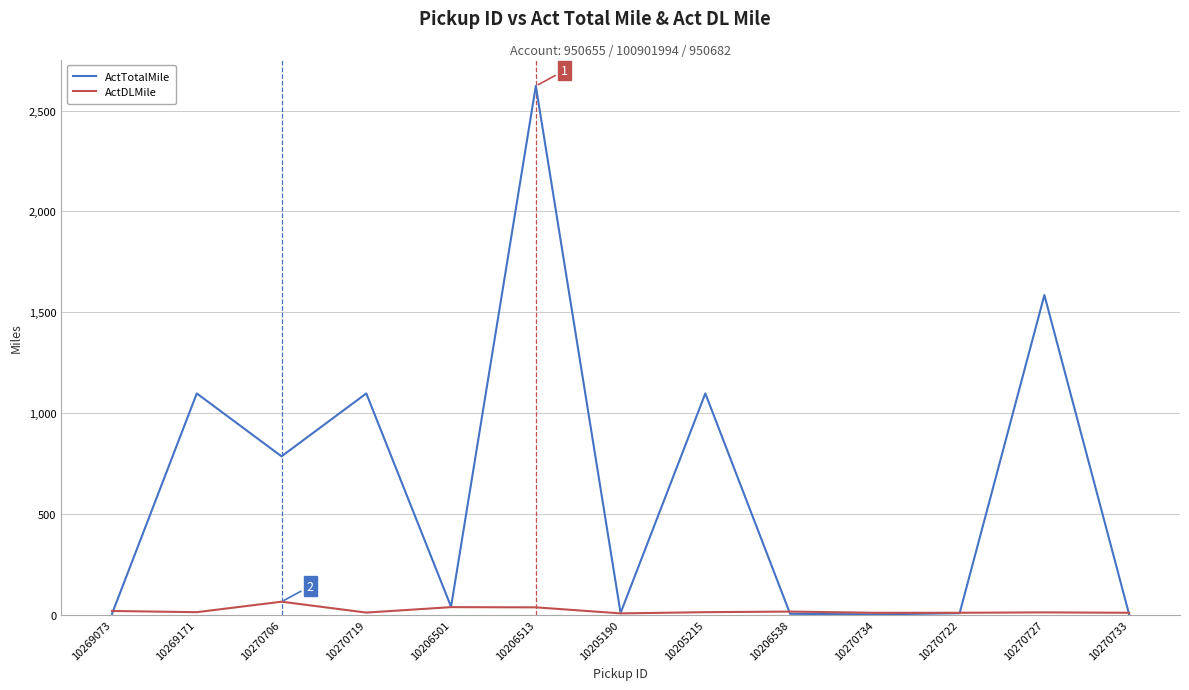

What is the smallest value displayed?

1